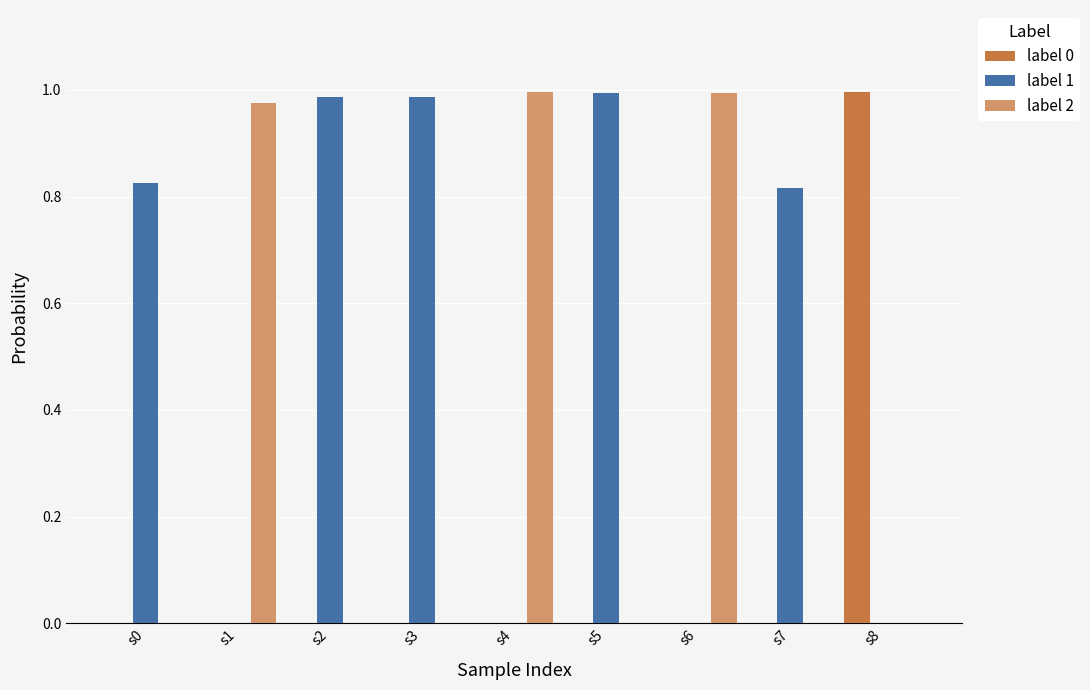

Which series has the largest total across all categories?

label 1